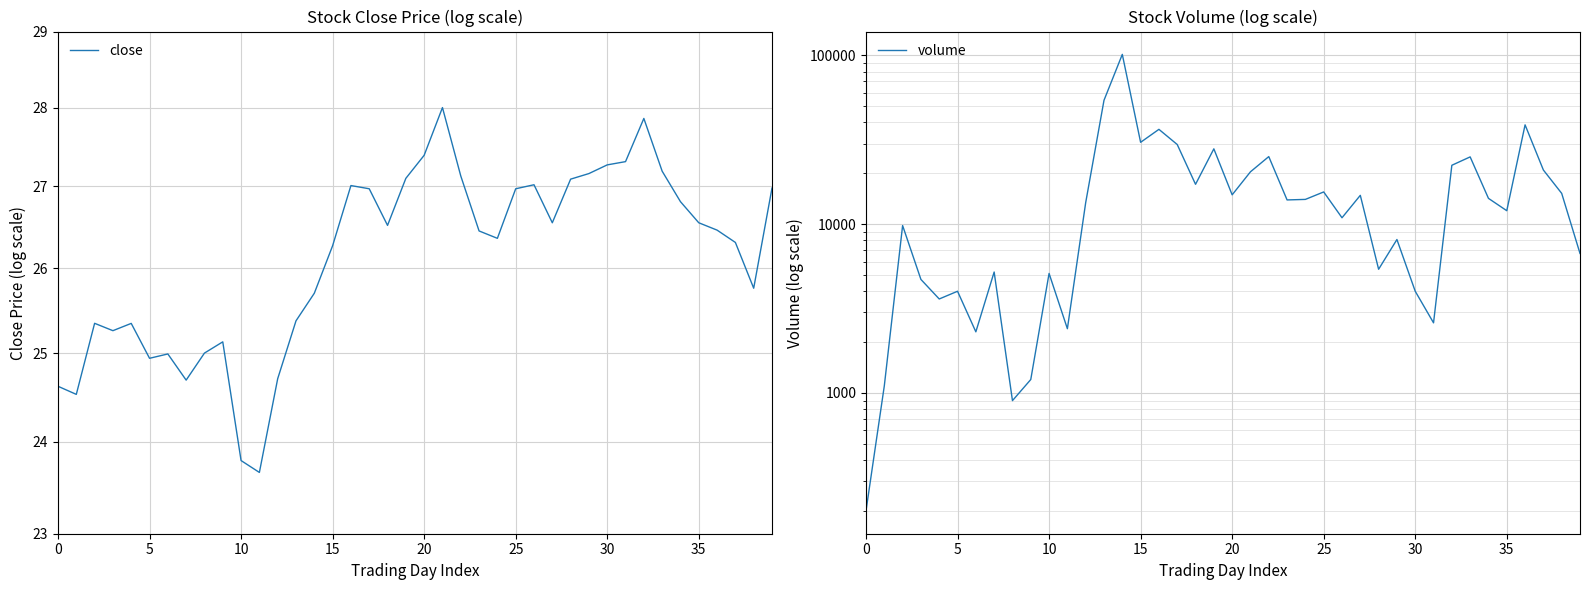

What is the difference between the highest and lowest values at 22?

25072.9